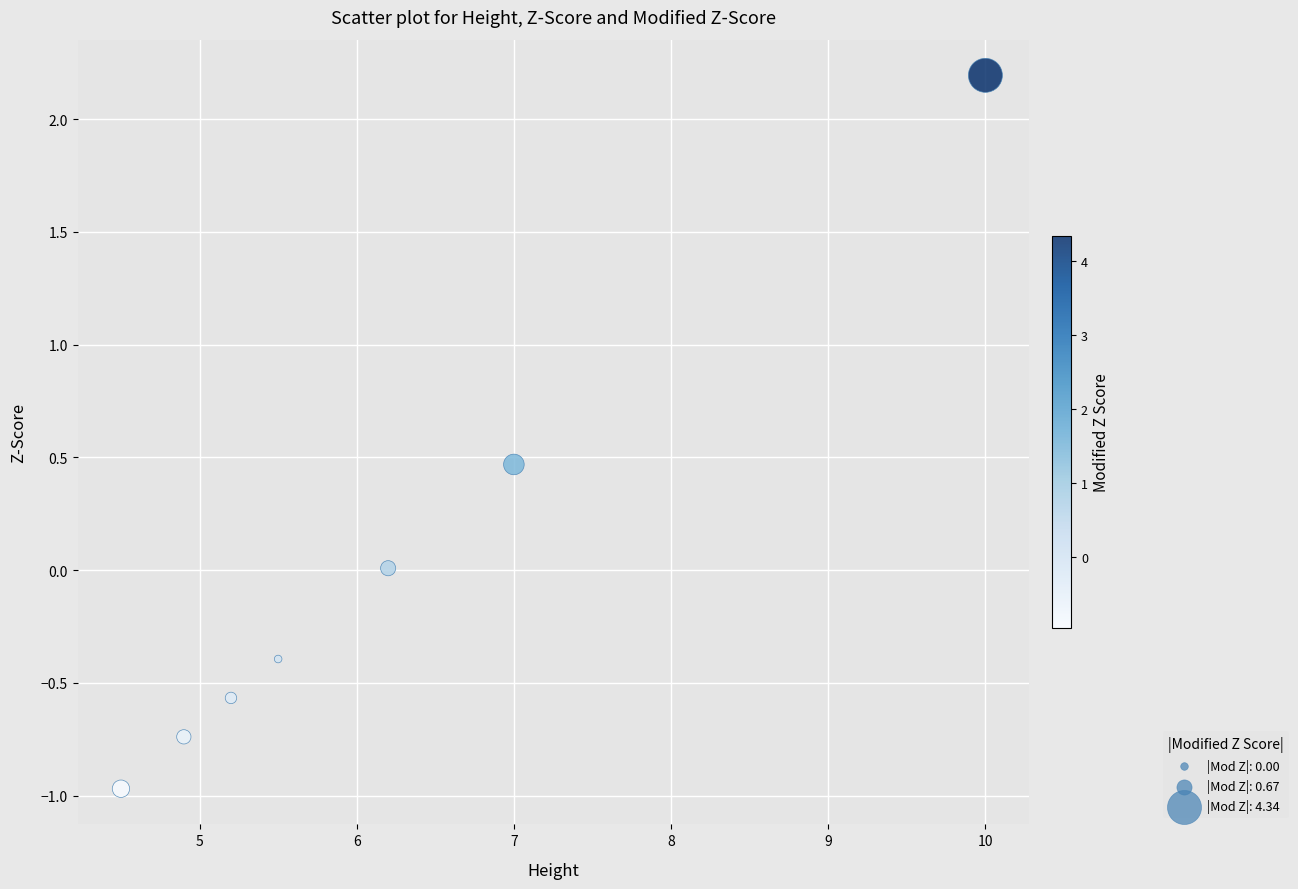

What is the range of Y values (max minus min)?

3.2